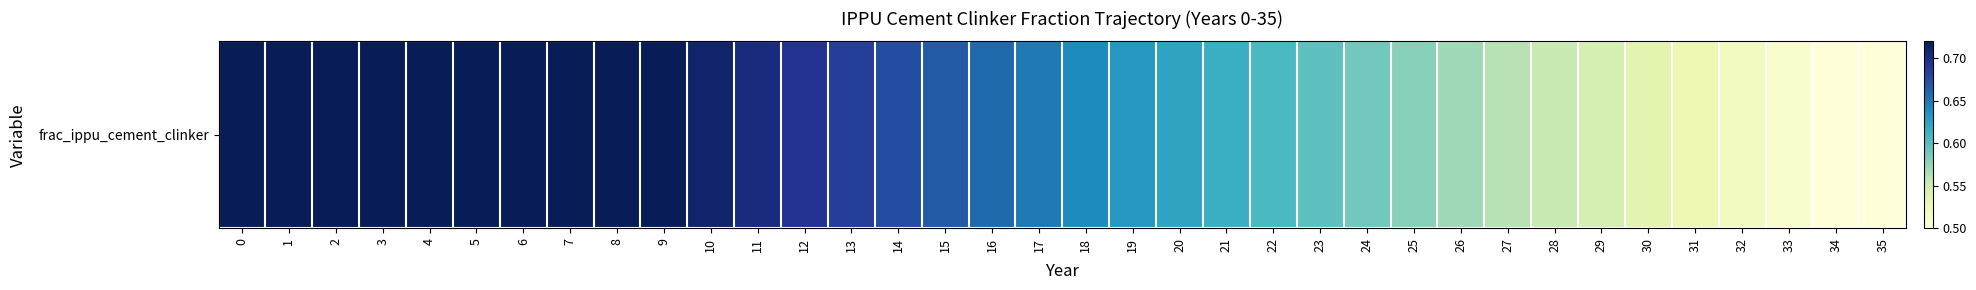

Rank the categories by value from highest to lowest.

0, 1, 2, 3, 4, 5, 6, 7, 8, 9, 10, 11, 12, 13, 14, 15, 16, 17, 18, 19, 20, 21, 22, 23, 24, 25, 26, 27, 28, 29, 30, 31, 32, 33, 34, 35